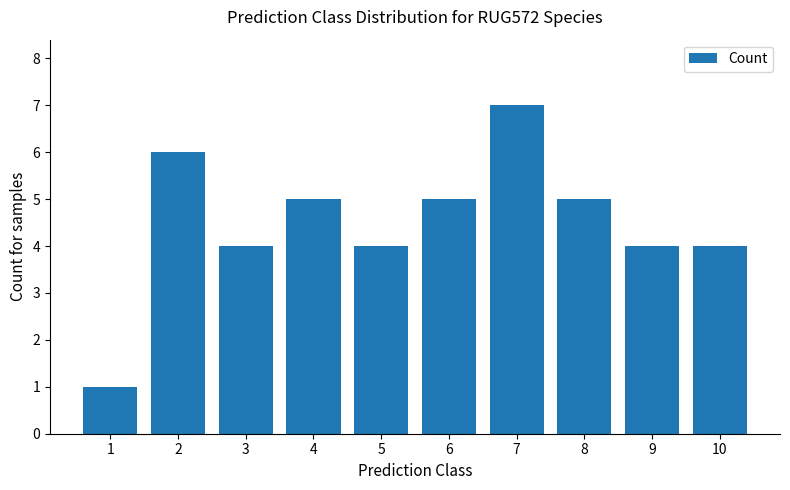

What is the smallest value displayed?

1